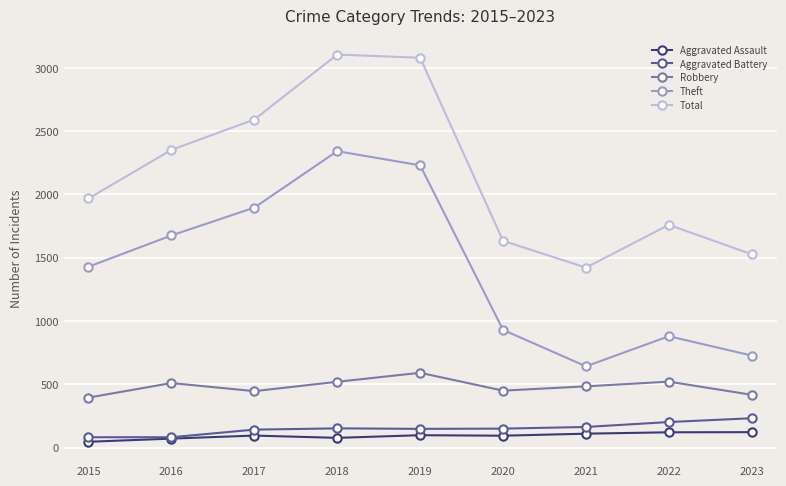

Which series has the widest spread of values?

Theft